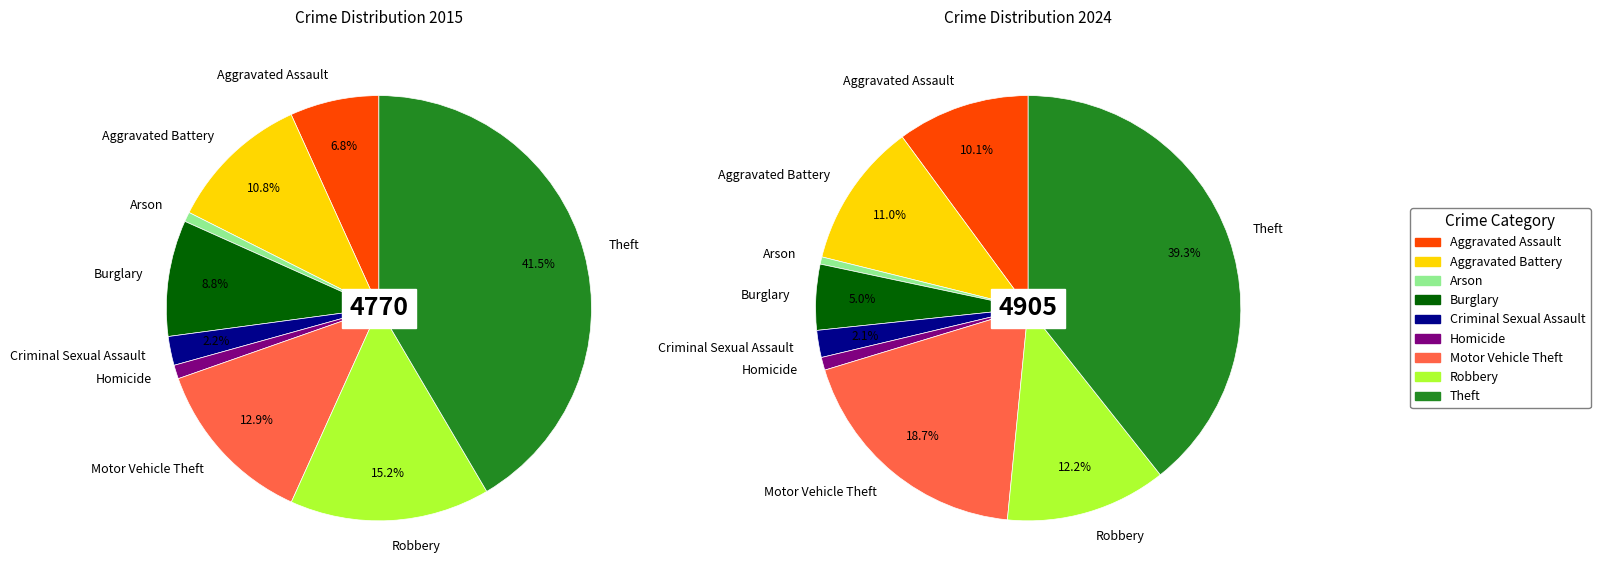

To the nearest percent, what portion does values_2024 represent?

11%